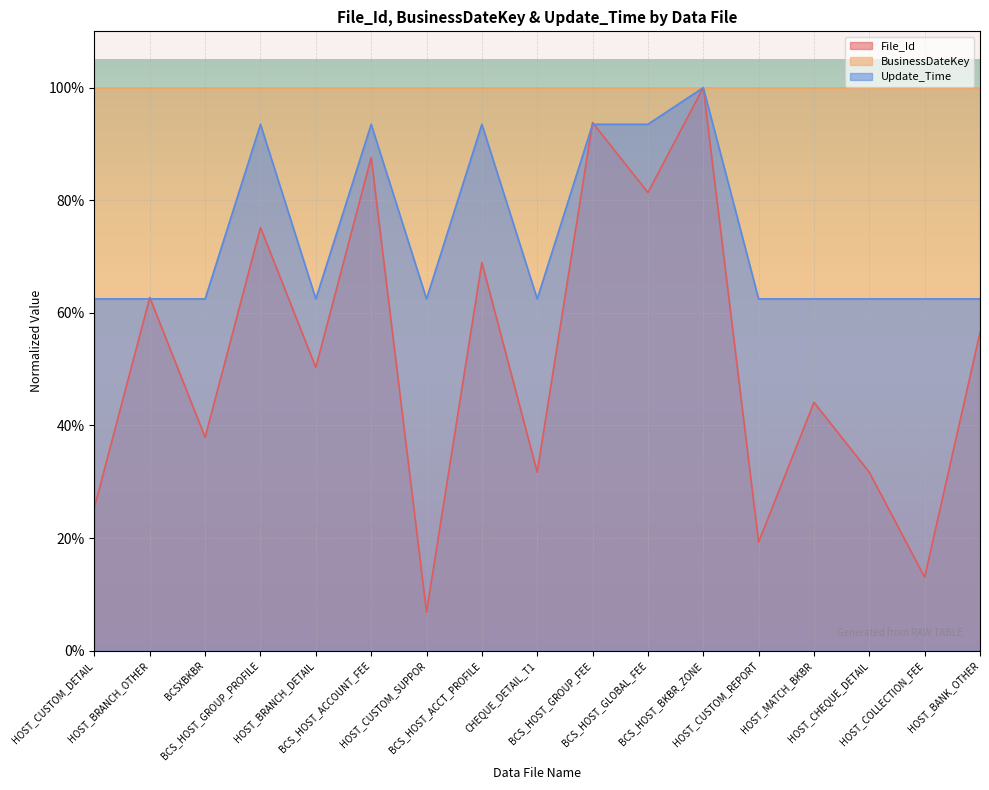

Read the Update_Time value at HOST_MATCH_BKBR.

0.6